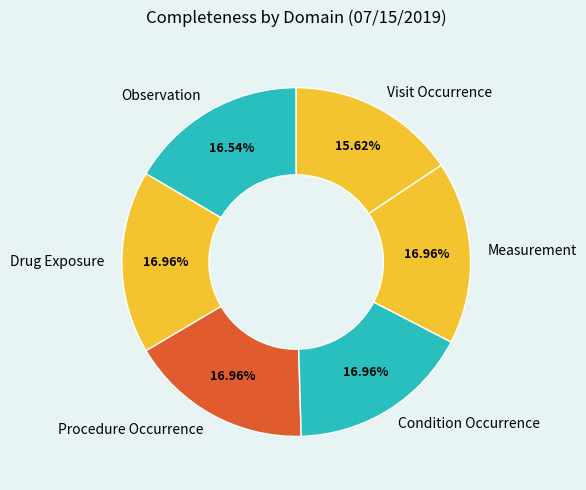

To the nearest percent, what is the difference between the largest and smallest slice percentages?

1%